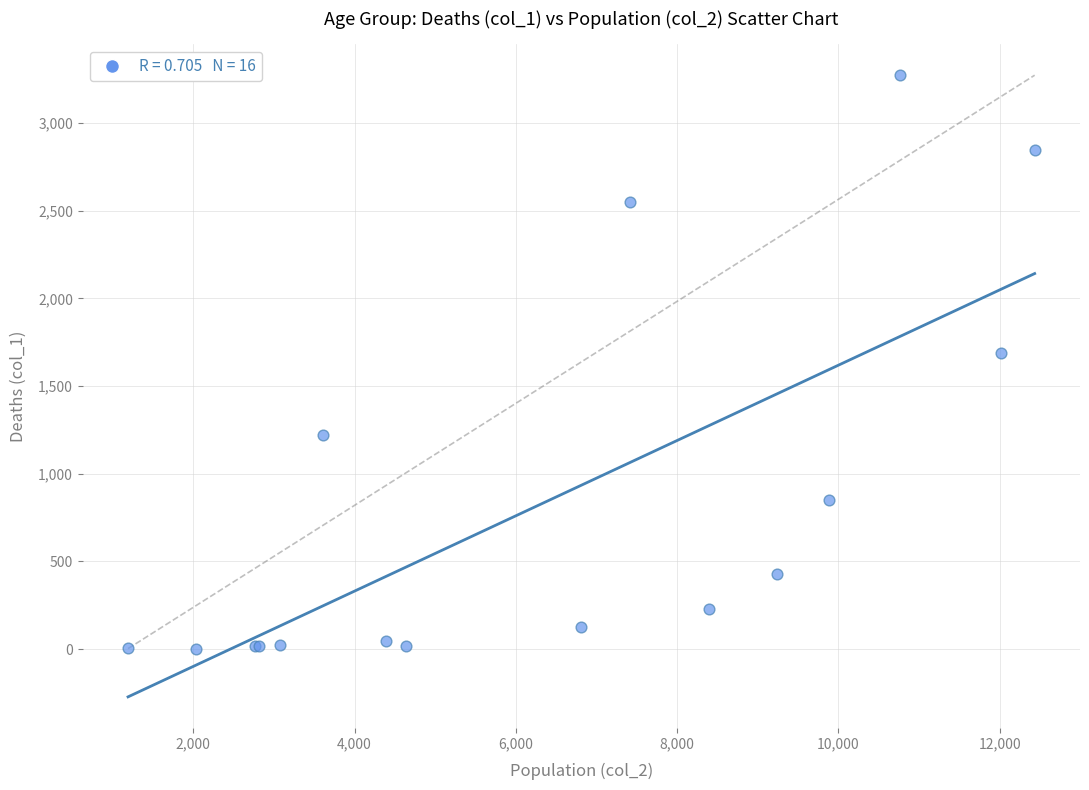

What Y value in the scatter plot is closest to 1638?

1690